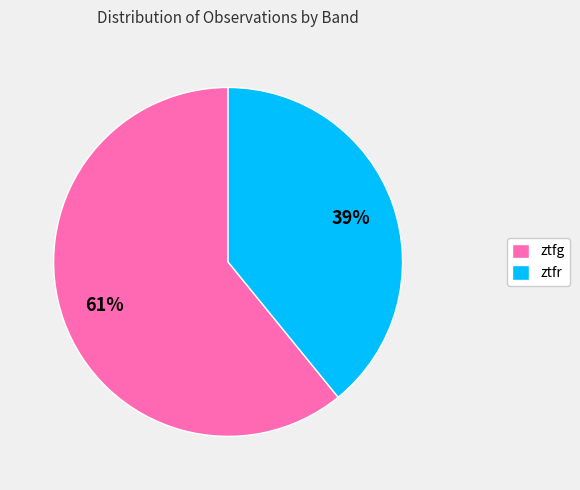

Does ztfg account for over 50% of the chart?

Yes